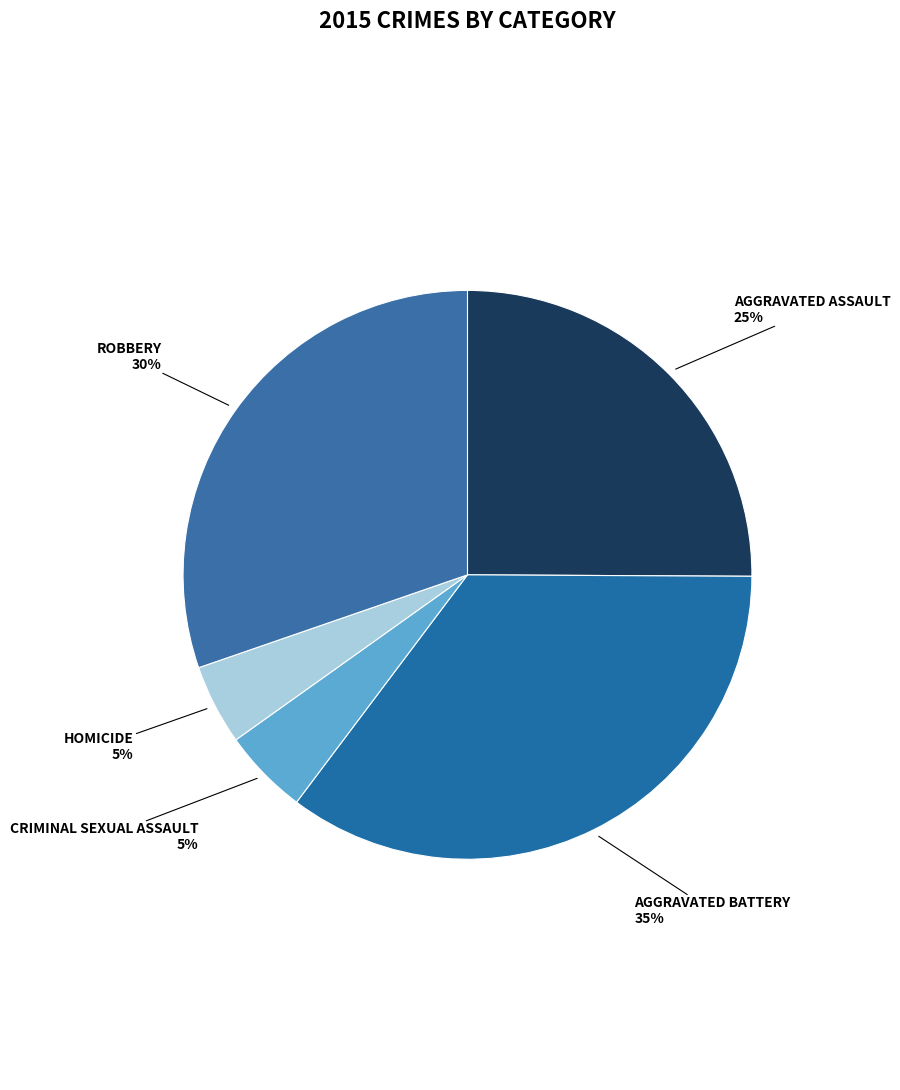

How many segments does this pie chart have?

5